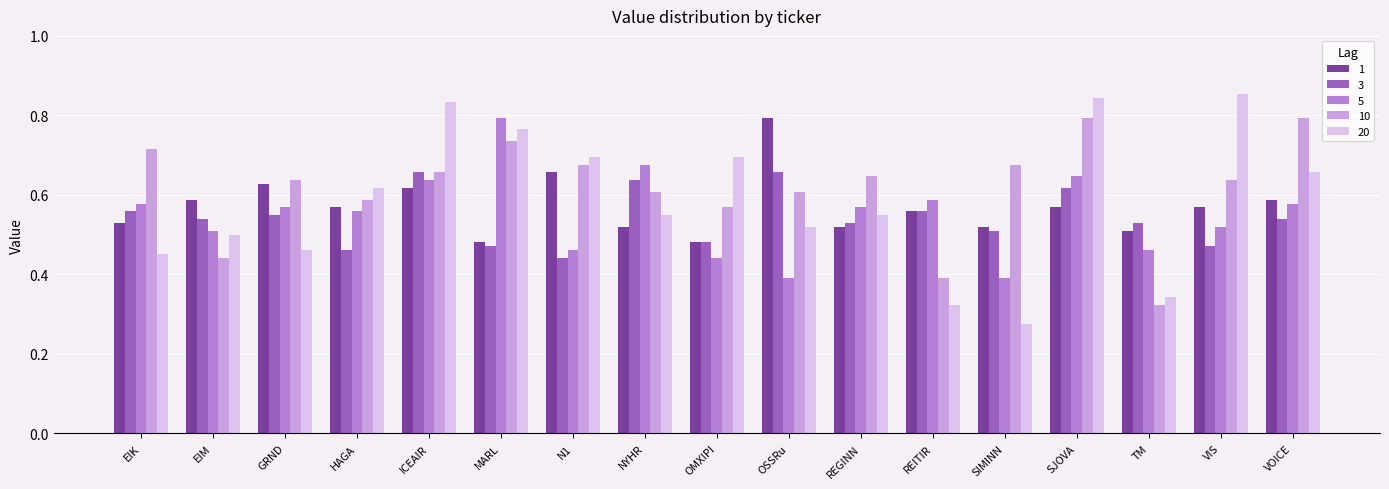

How many bars are there in each group?

5